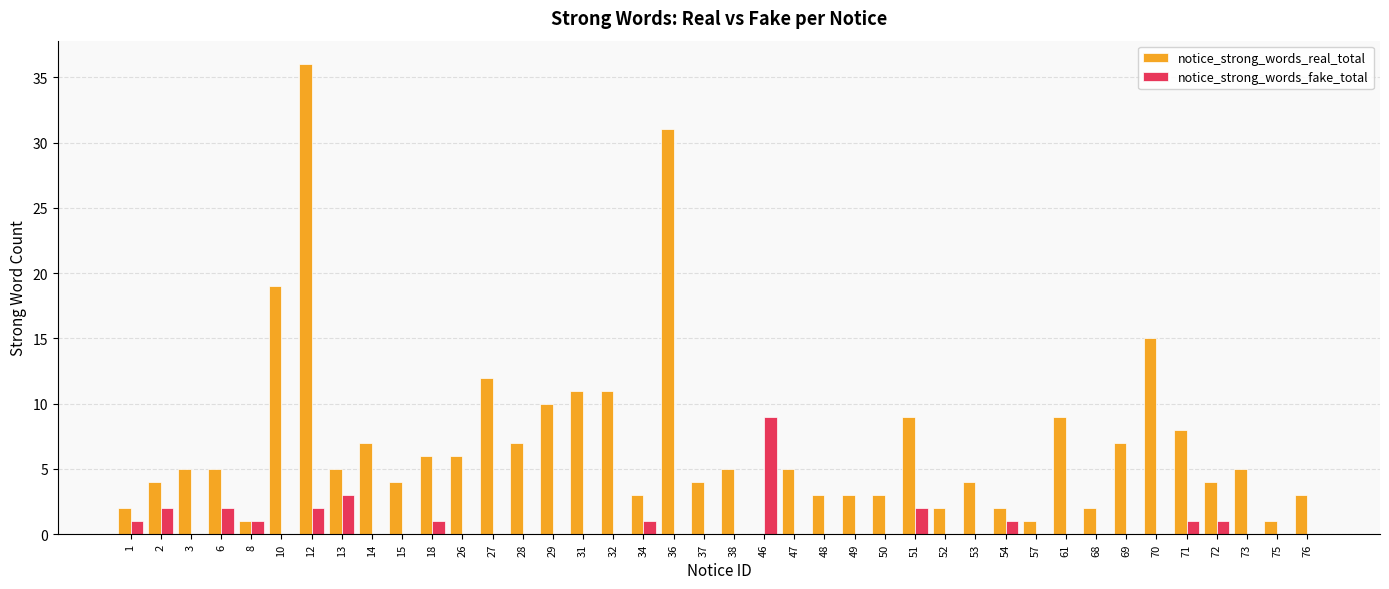

Where is notice_strong_words_real_total nearest to the value 18?

10